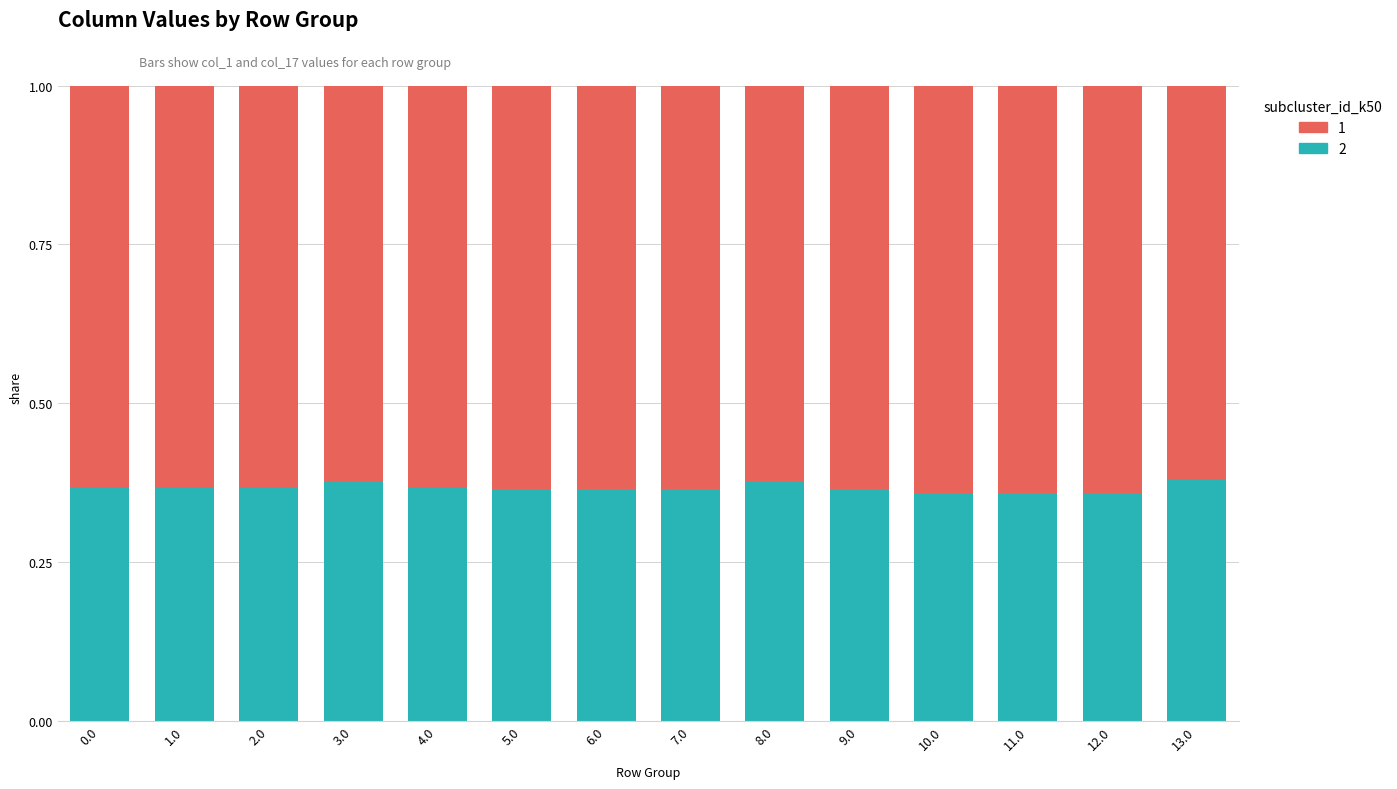

Is it true that 2 equals 0.6 at 2.0?

False